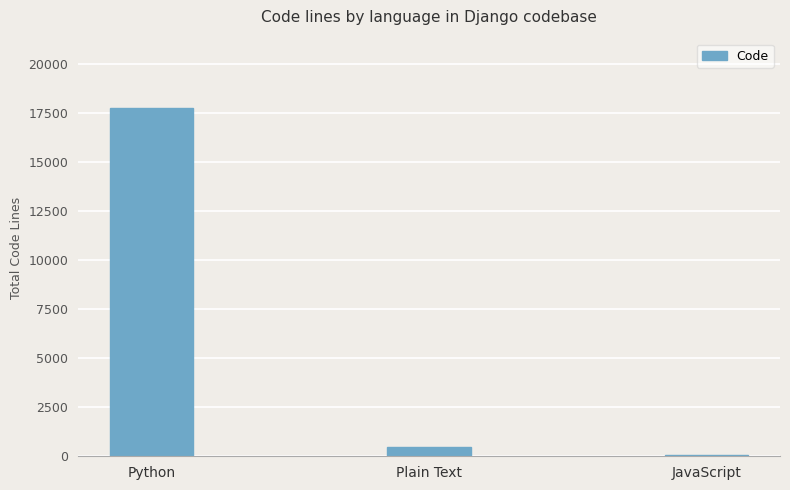

List the labels in order of value, smallest first.

JavaScript, Plain Text, Python